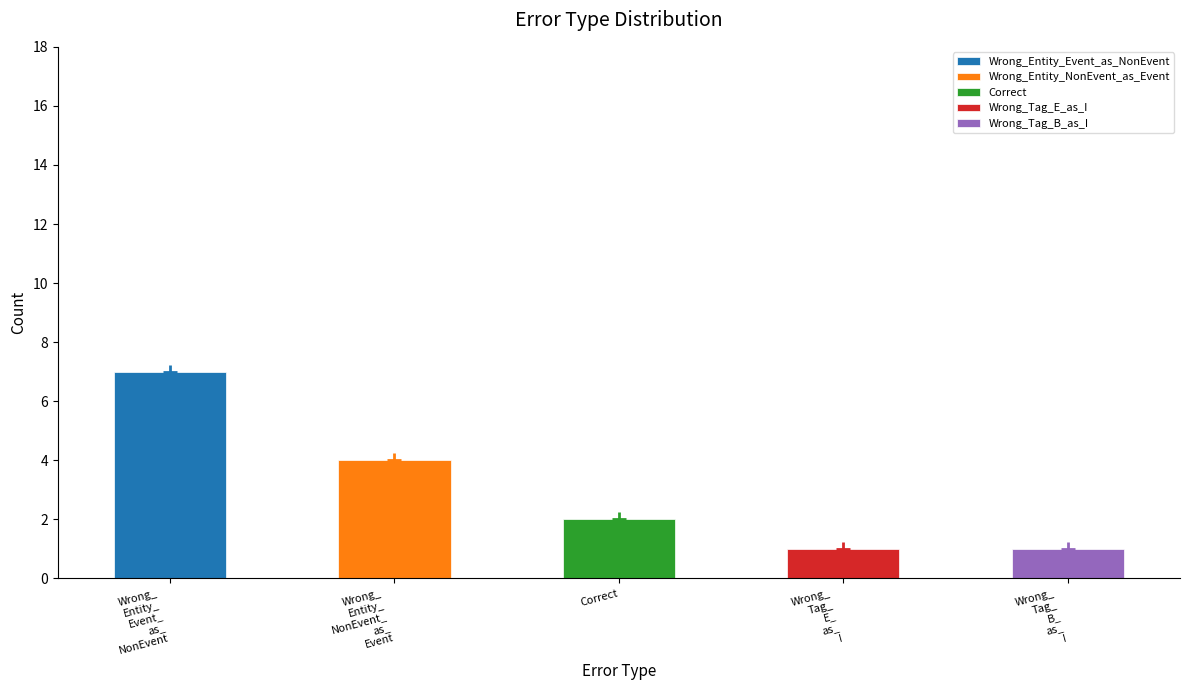

How many bars are there in total?

5